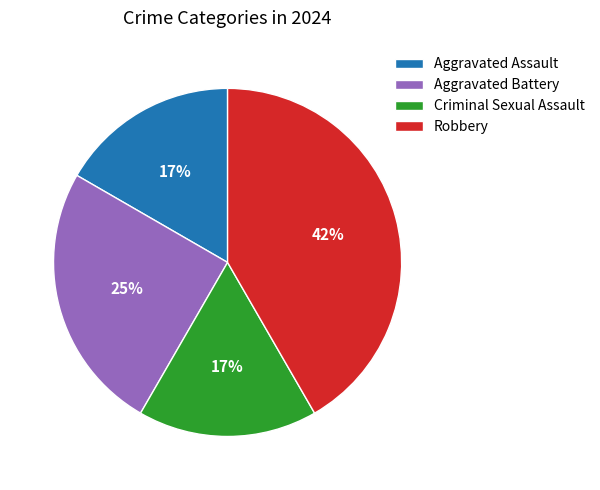

Does Aggravated Battery account for over 50% of the chart?

No